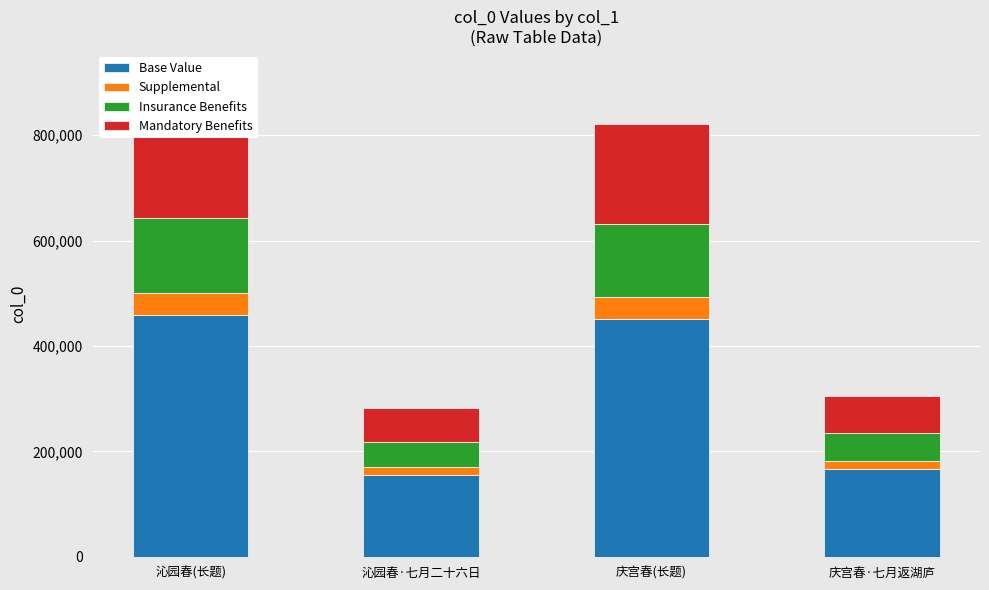

How many data points in Mandatory Benefits are above 188713?

2